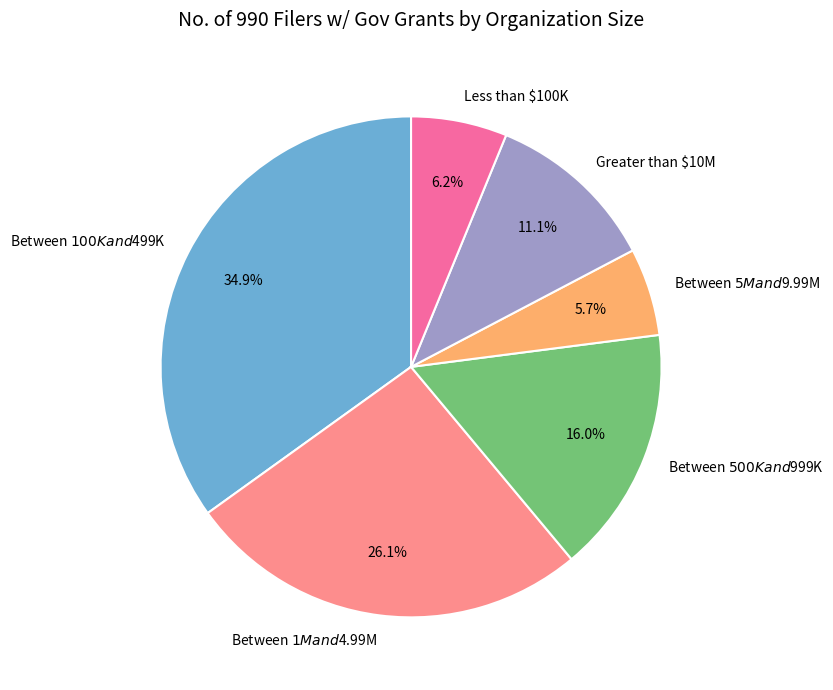

True or false: Between $5M and $9.99M accounts for 6% of the total.

True